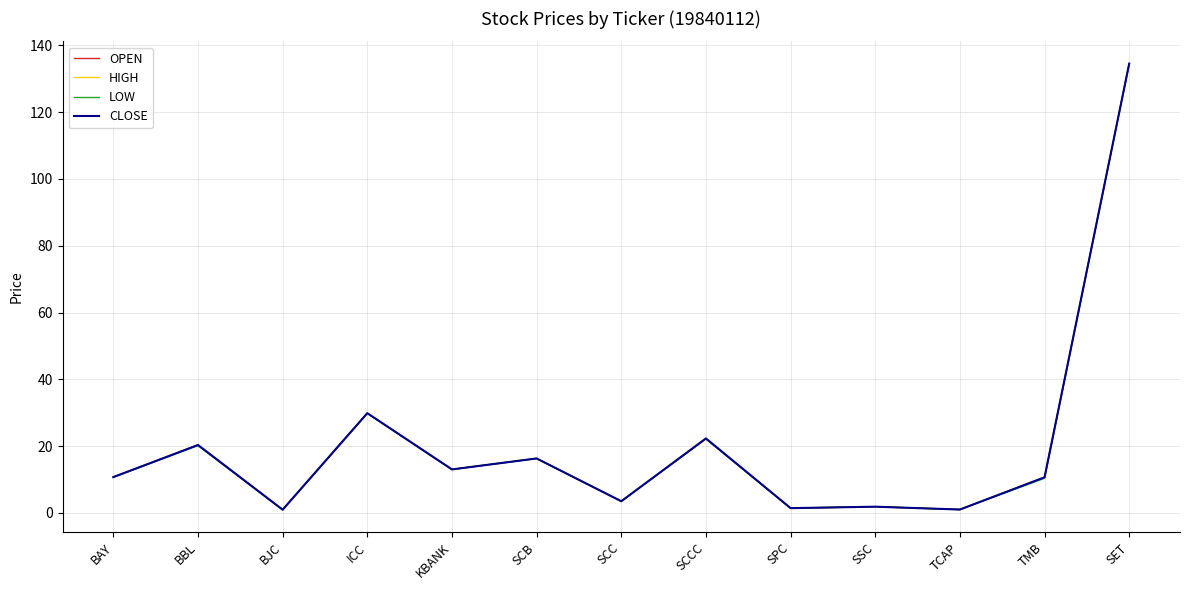

What position from the right is SSC?

4